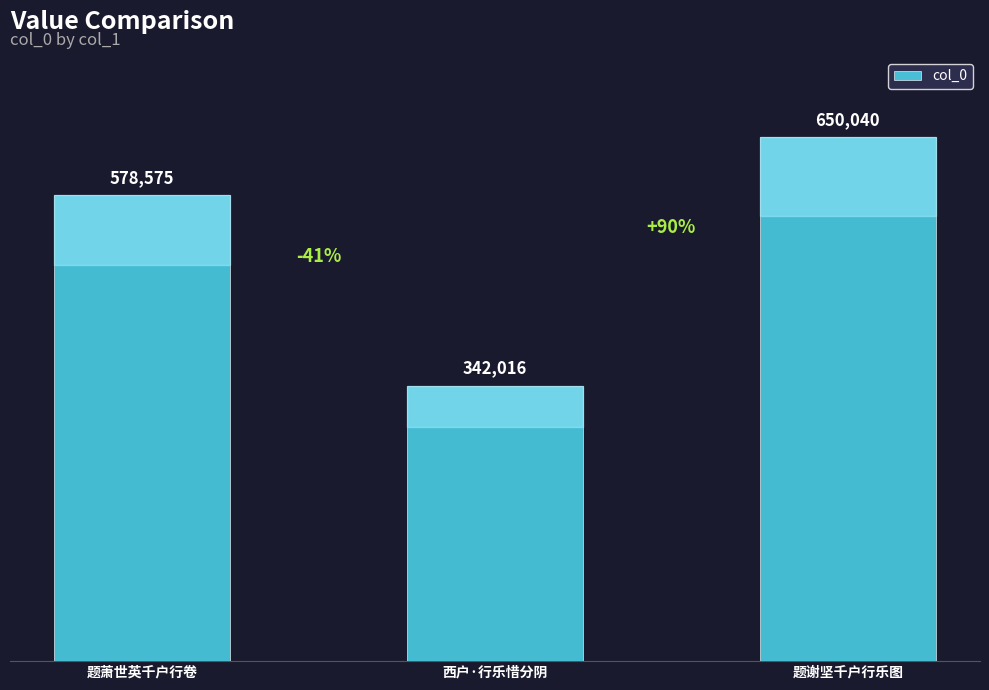

List the labels in order of value, largest first.

题谢坚千户行乐图, 题萧世英千户行卷, 西户·行乐惜分阴